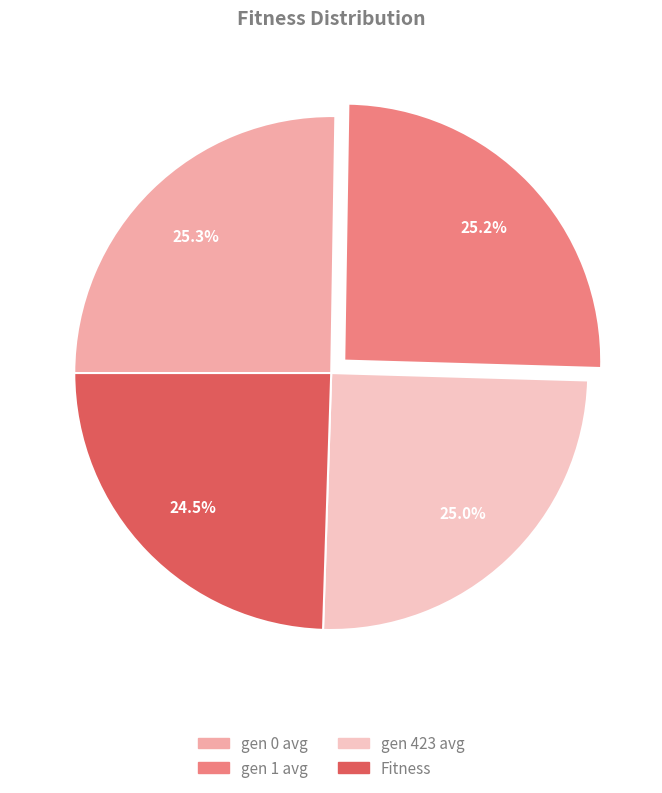

What percentage is the Fitness slice, to the nearest percent?

24%